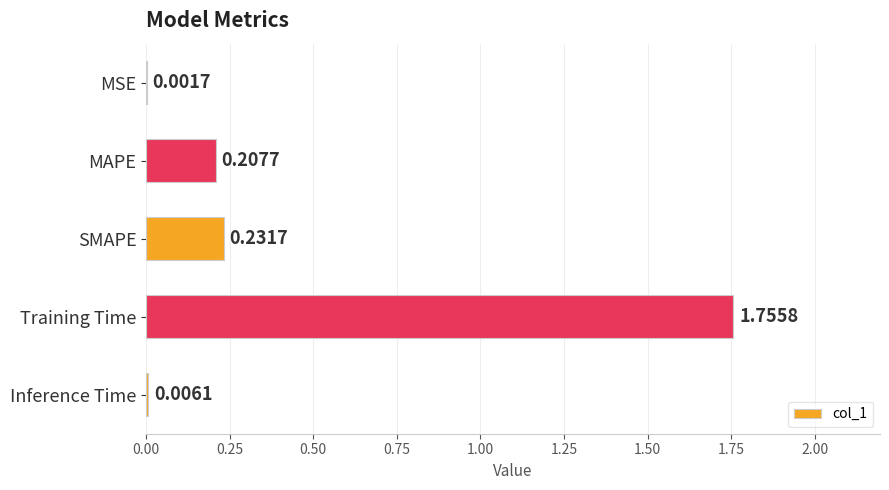

Where is the data nearest to the value 0?

MSE